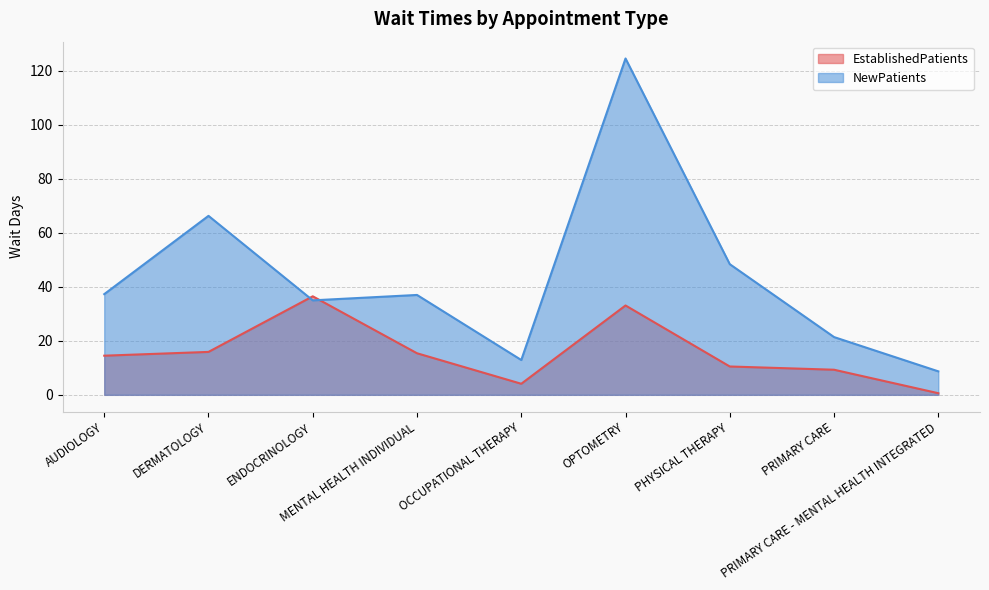

In EstablishedPatients, how many points are lower than both neighbors (excluding endpoints)?

1